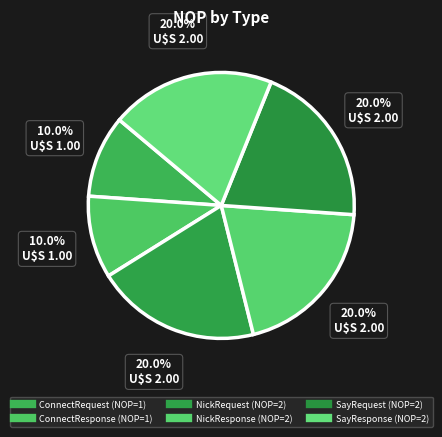

The NickResponse slice represents 30% of the pie. True or false?

False